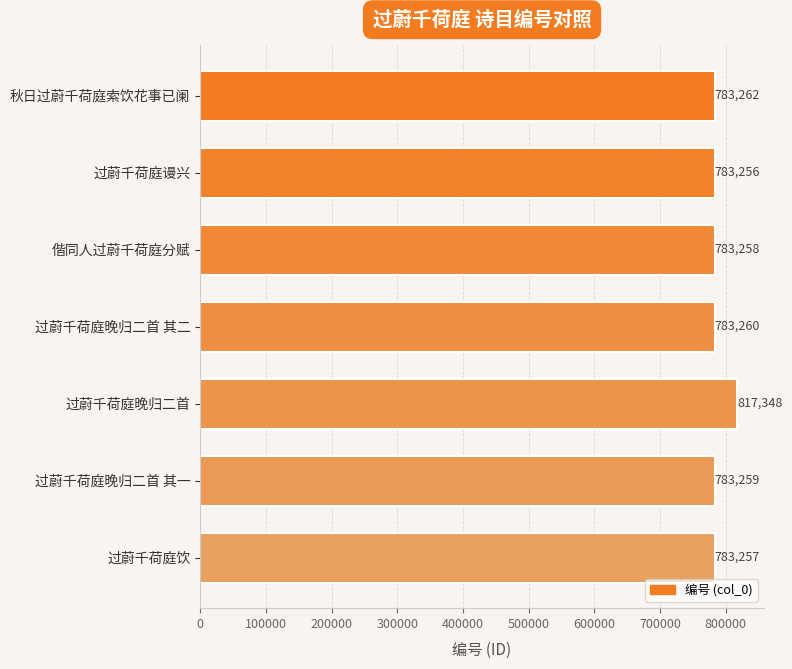

What is the average value?

788129